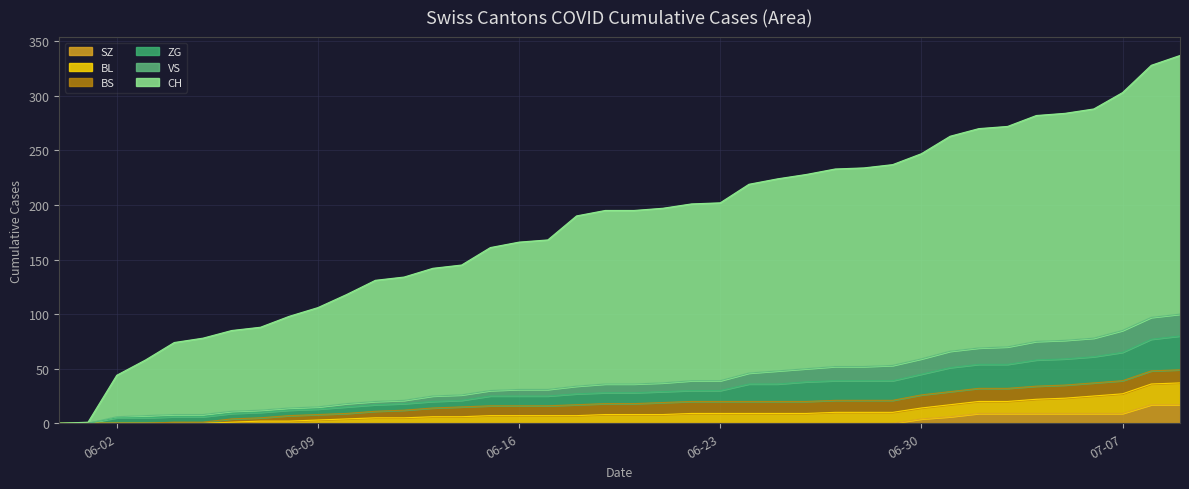

What is the highest value of the SZ series?

17